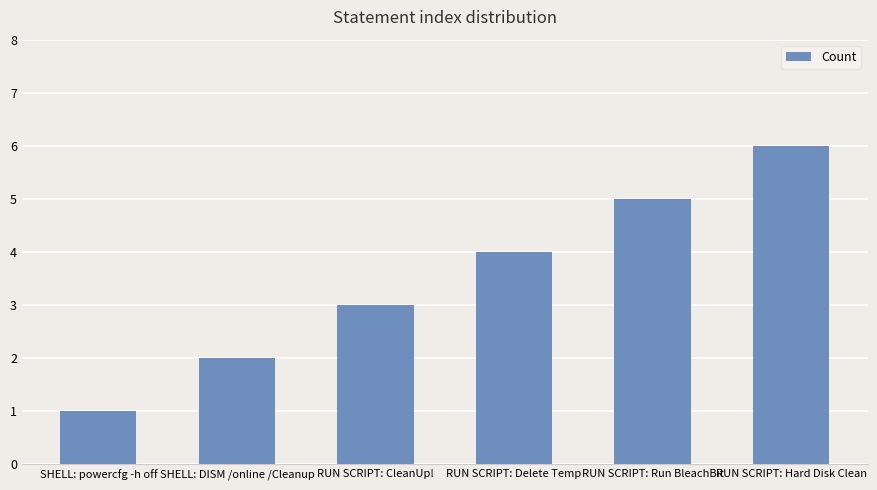

What is the change in value from SHELL: powercfg -h off to RUN SCRIPT: Run BleachBit?

+4